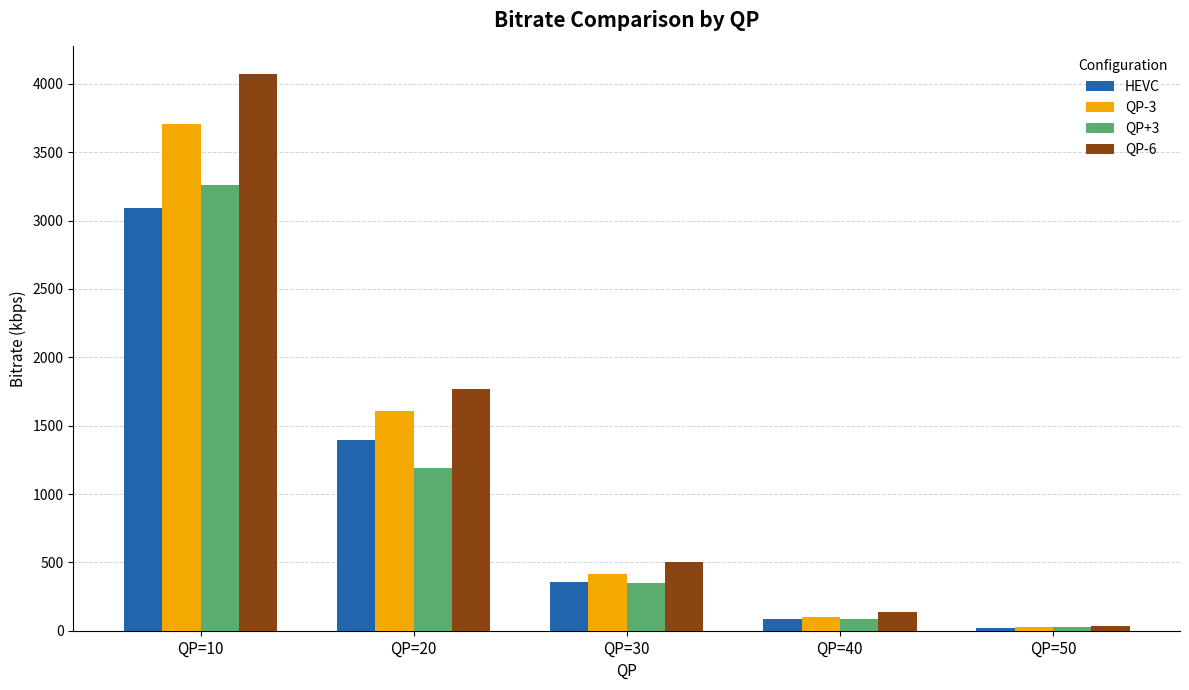

What is the difference between the highest and lowest values at QP=30?

151.9